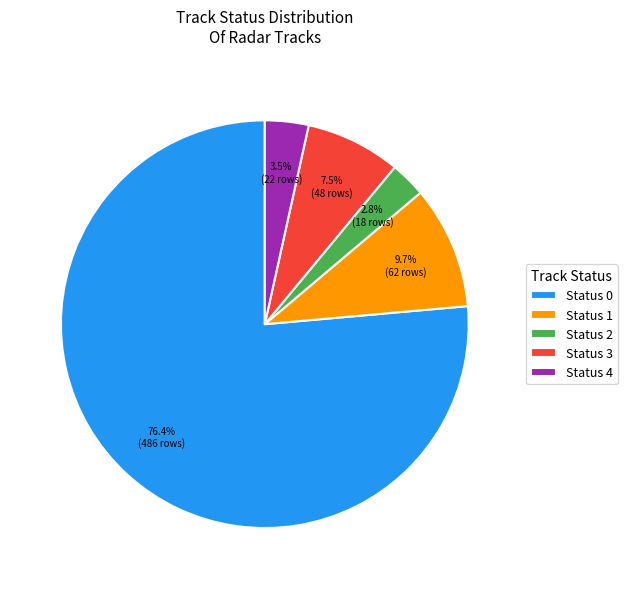

How many segments does this pie chart have?

5